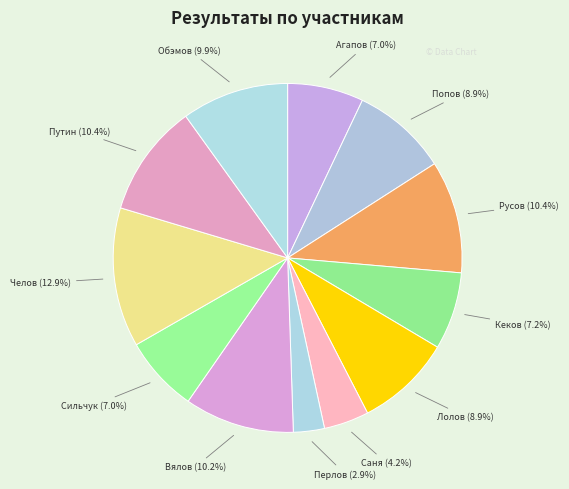

How many slices are in this pie chart?

12